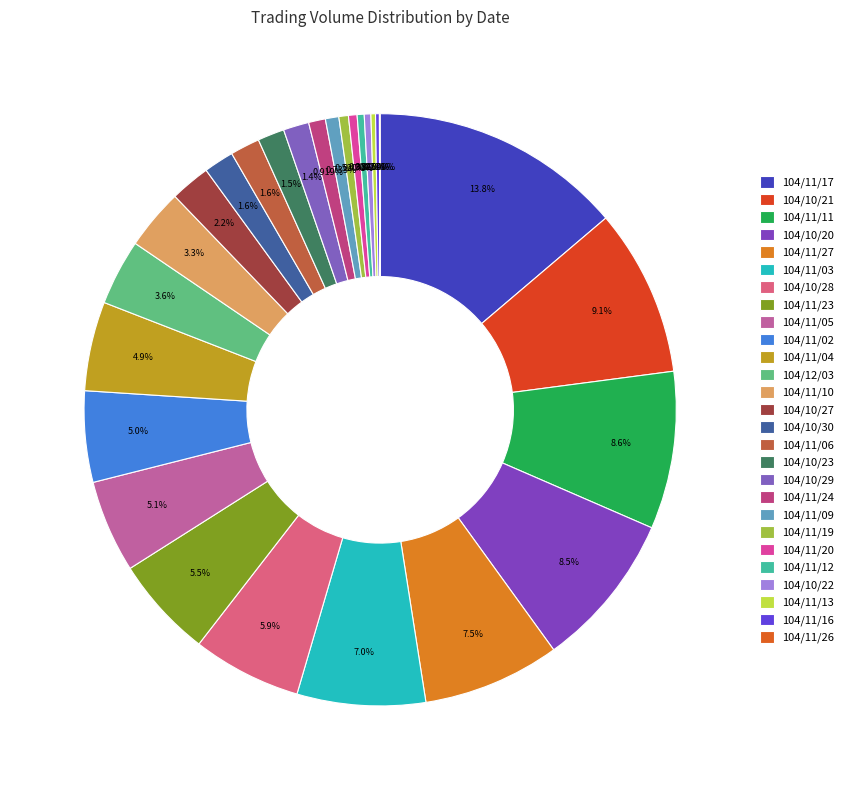

Rank the categories by value from highest to lowest.

104/11/17, 104/10/21, 104/11/11, 104/10/20, 104/11/27, 104/11/03, 104/10/28, 104/11/23, 104/11/05, 104/11/02, 104/11/04, 104/12/03, 104/11/10, 104/10/27, 104/10/30, 104/11/06, 104/10/23, 104/10/29, 104/11/24, 104/11/09, 104/11/19, 104/11/20, 104/11/12, 104/10/22, 104/11/13, 104/11/16, 104/11/26